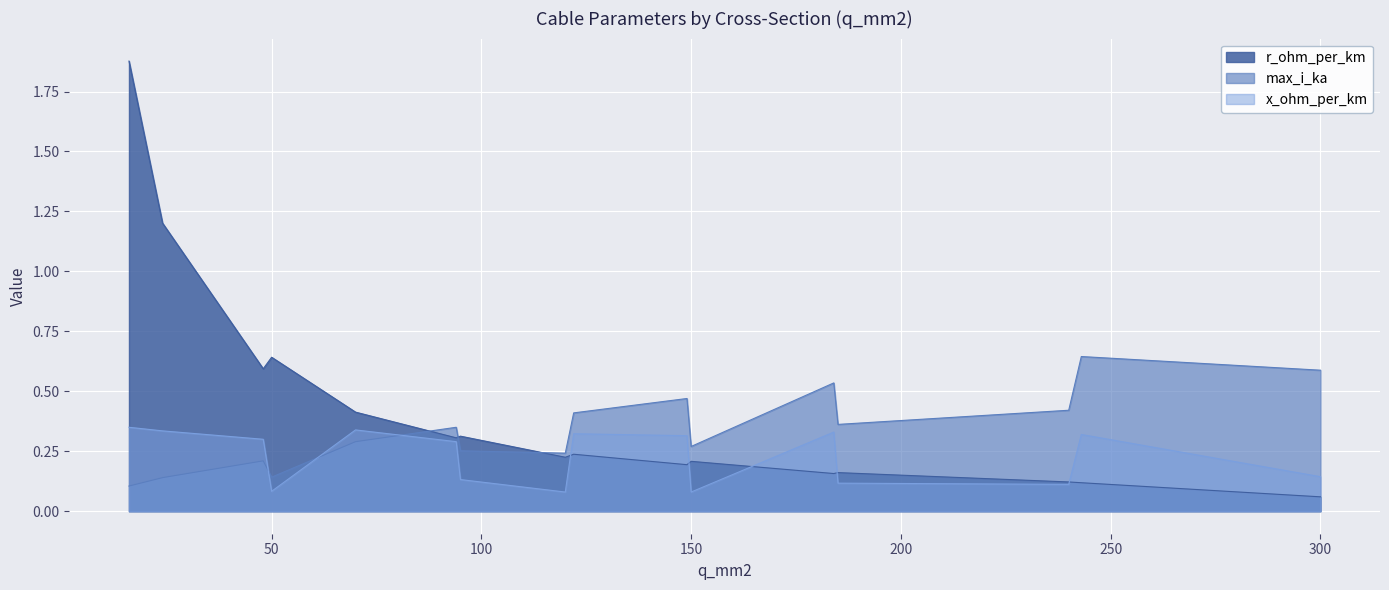

What is the difference between the maximum and minimum values in the x_ohm_per_km series?

0.3